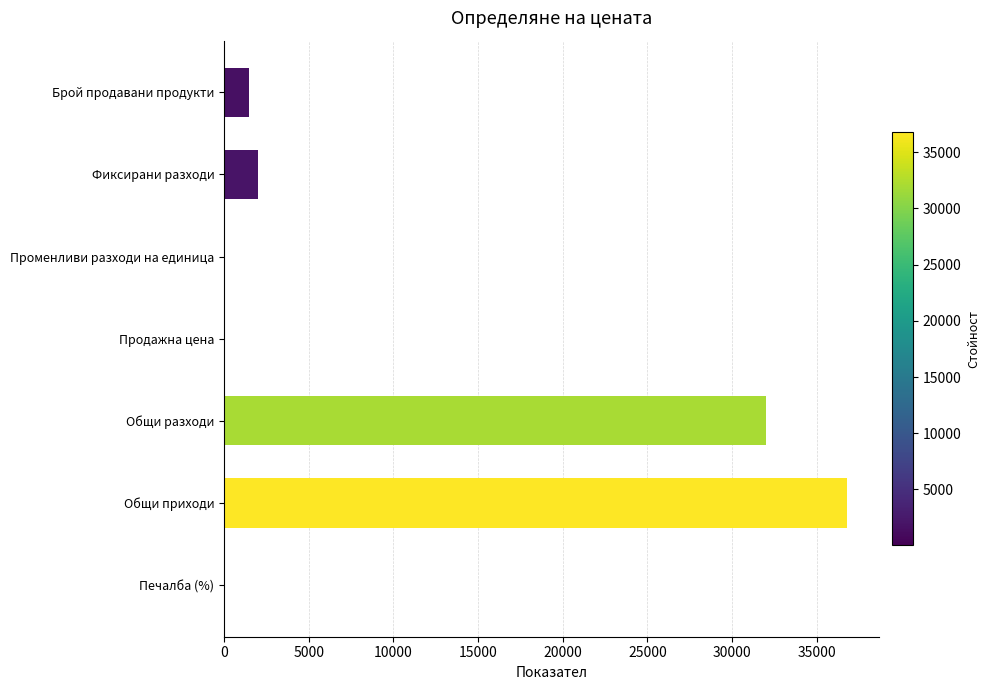

The chart shows a value of 61684.3 at Общи приходи. True or false?

False